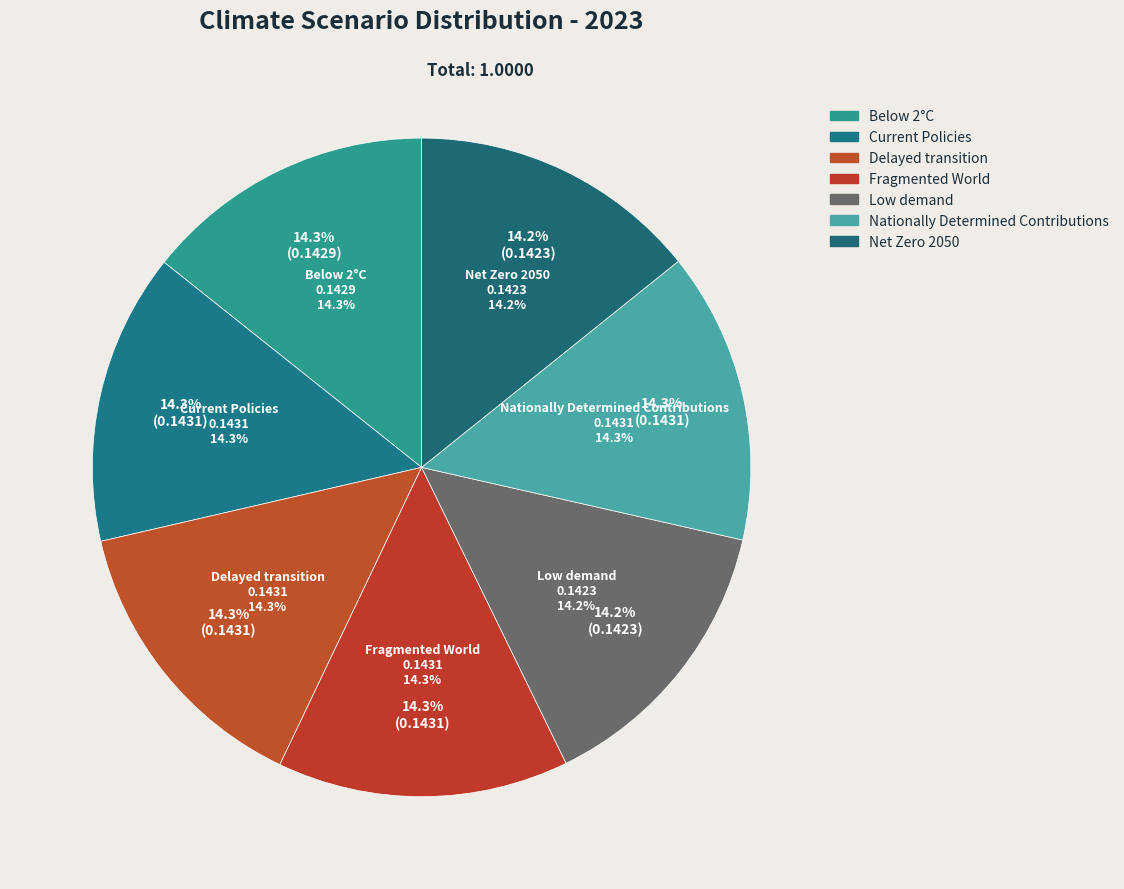

To the nearest percent, what percentage of the pie is Current Policies?

14%